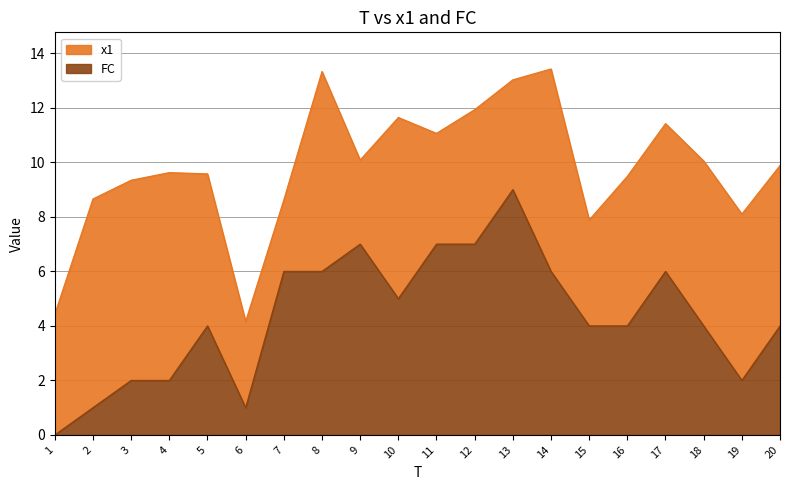

Count the values in the range 2 to 6.

13